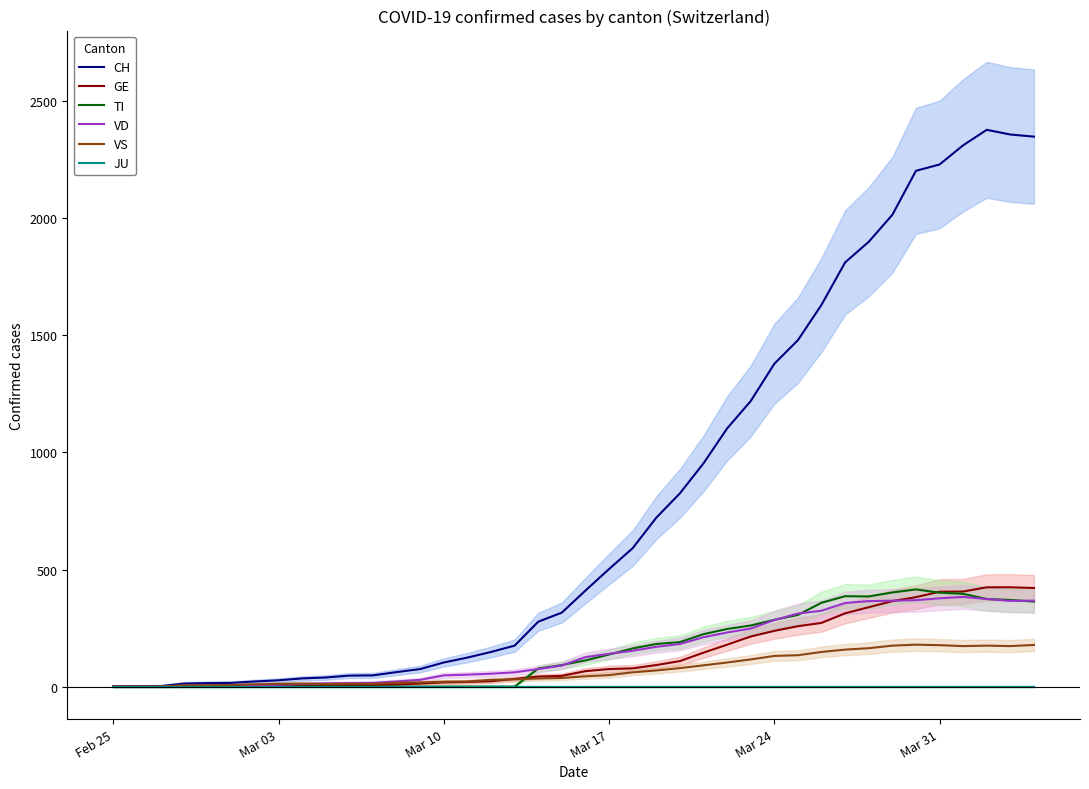

Which series has the widest spread of values?

CH